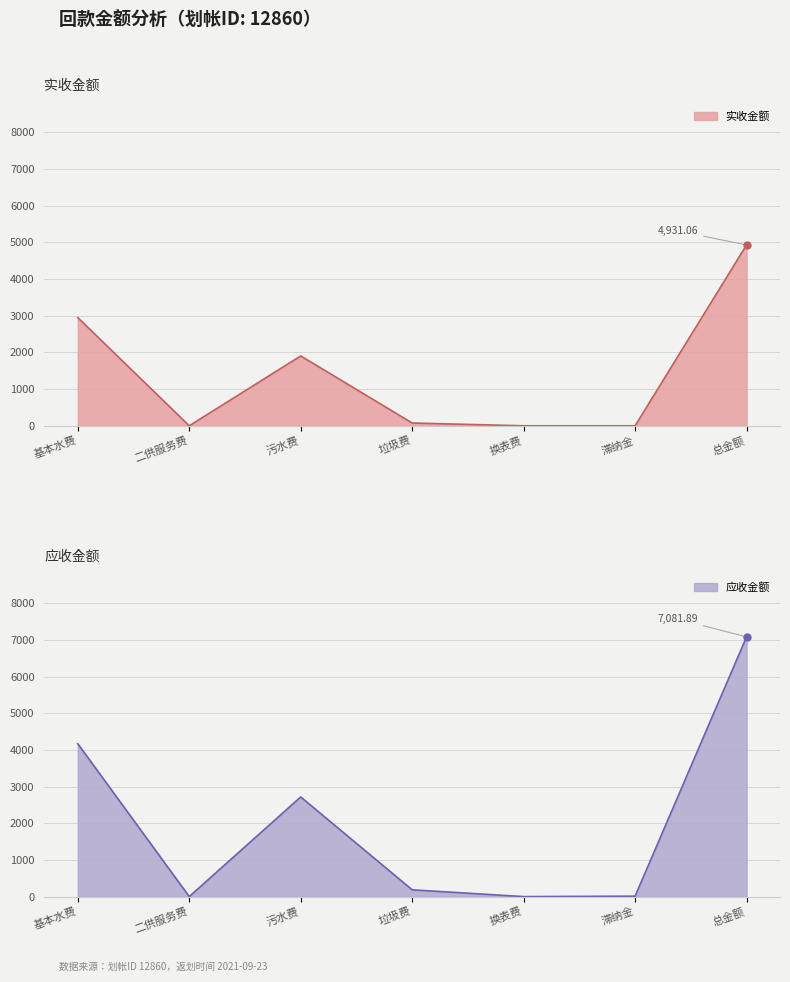

Which series has the largest total across all categories?

应收金额